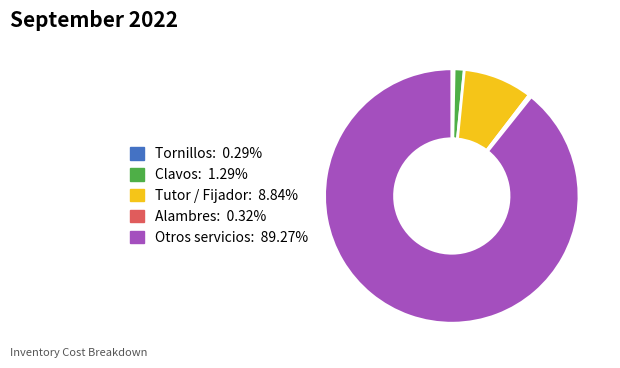

Which slice is the largest?

Otros servicios